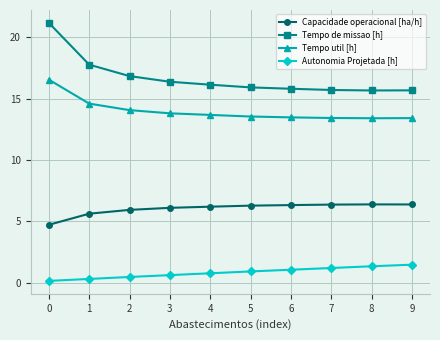

Which series has the largest total across all categories?

Tempo de missao [h]